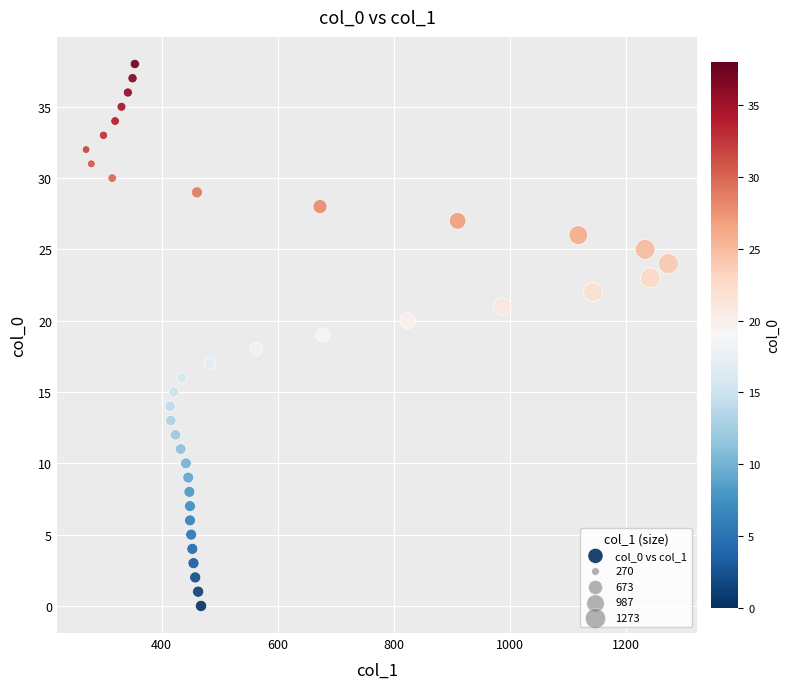

What is the range of Y values (max minus min)?

38